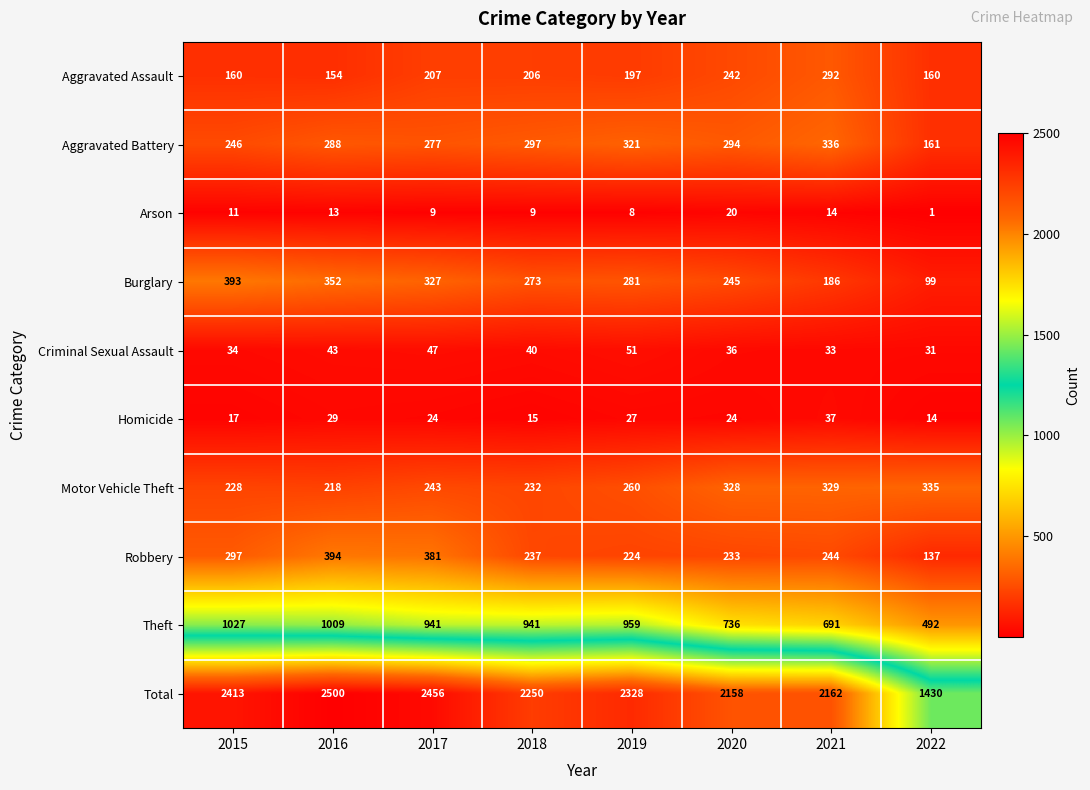

Which label corresponds to the largest value in the chart?

2016